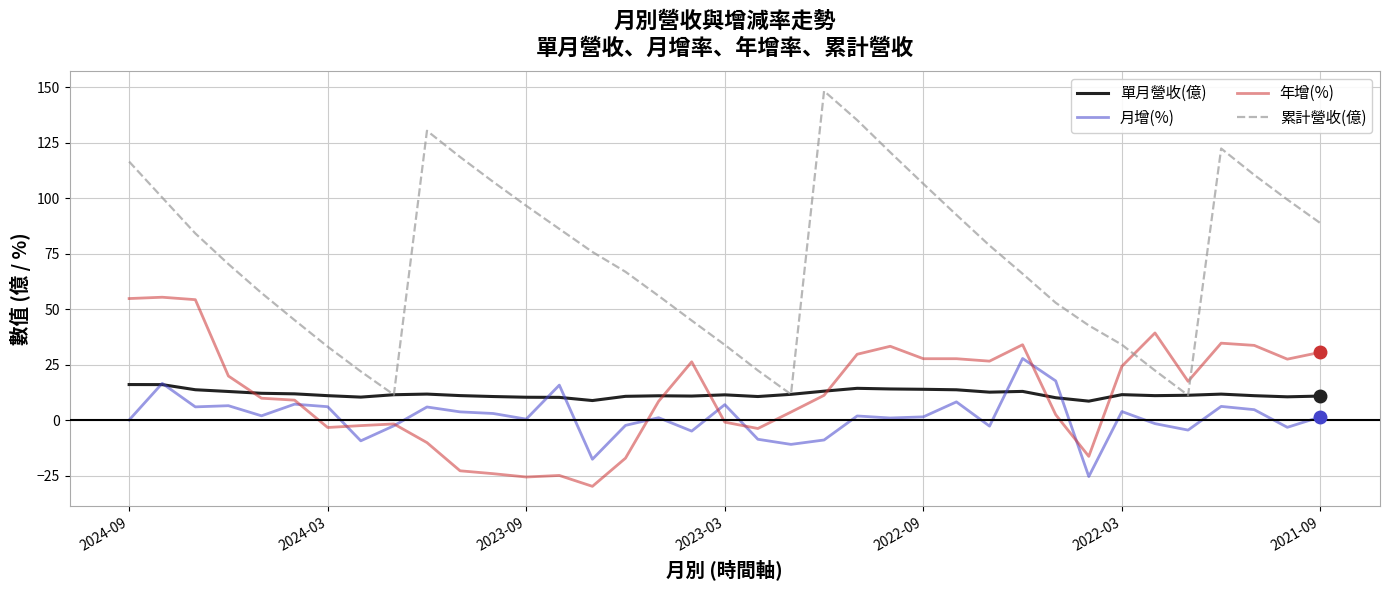

Rank the series by their maximum value, from highest to lowest.

累計營收(億), 年增(%), 月增(%), 單月營收(億)